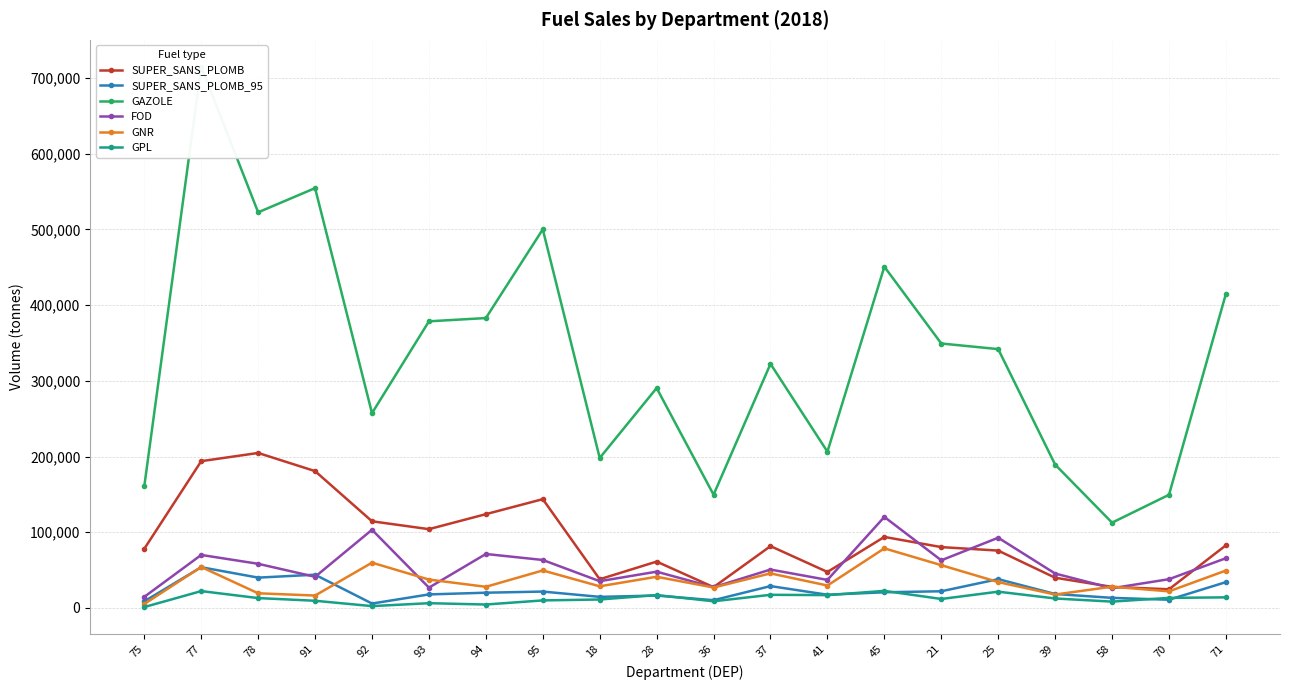

What value does the GNR series have at 71?

49412